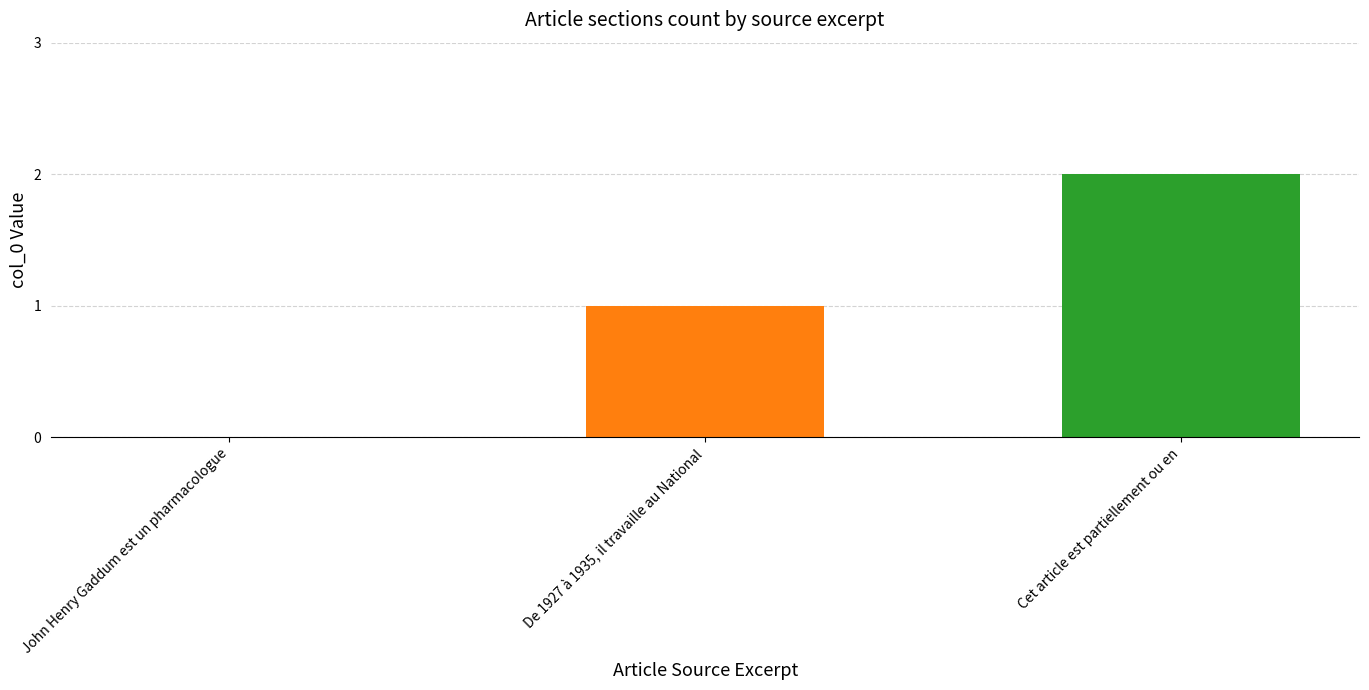

Which has a higher value, John Henry Gaddum est un pharmacologue or De 1927 à 1935, il travaille au National?

De 1927 à 1935, il travaille au National